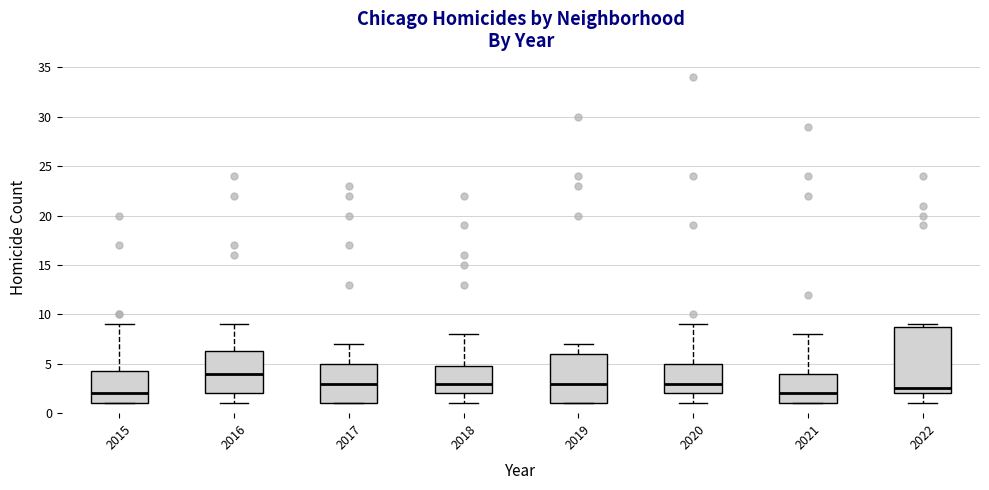

Reading left to right, transcribe this box plot: for each box, give where its median line is, the range the box spans, and where its two whiskers end, as read against the y-axis. The values are not printed on the chart, so give them approximately, as read against the axis.

2015: median 2.0, box 1.0 to 4.5, whiskers 1.0 to 9.0
2016: median 4.0, box 2.0 to 6.5, whiskers 1.0 to 9.0
2017: median 3.0, box 1.0 to 5.0, whiskers 1.0 to 7.0
2018: median 3.0, box 2.0 to 5.0, whiskers 1.0 to 8.0
2019: median 3.0, box 1.0 to 6.0, whiskers 1.0 to 7.0
2020: median 3.0, box 2.0 to 5.0, whiskers 1.0 to 9.0
2021: median 2.0, box 1.0 to 4.0, whiskers 1.0 to 8.0
2022: median 2.5, box 2.0 to 9.0, whiskers 1.0 to 9.0 (just above the box's upper edge)